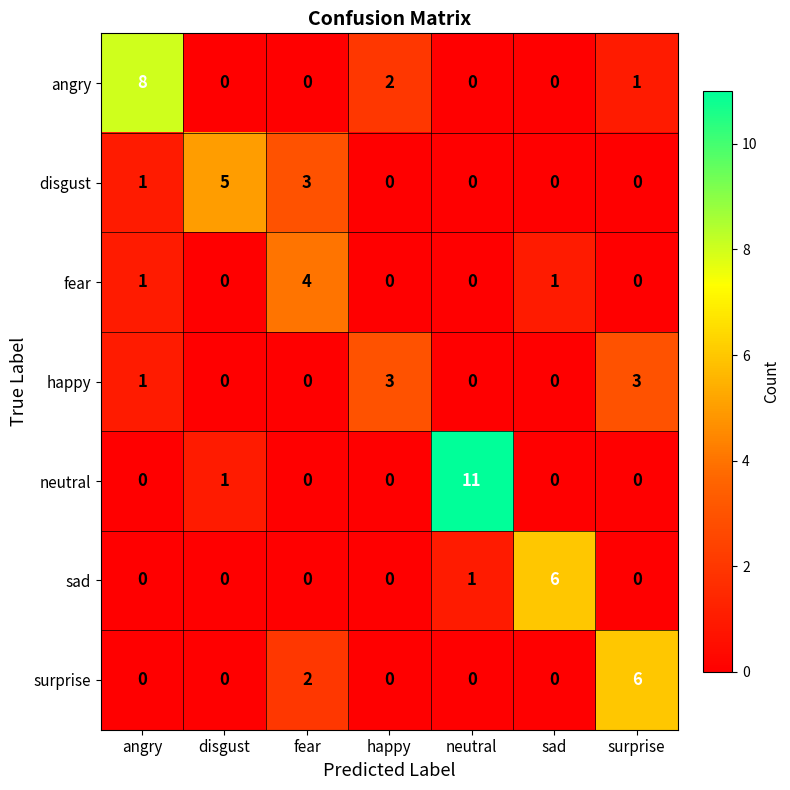

Is it true that angry equals 1 at surprise?

True